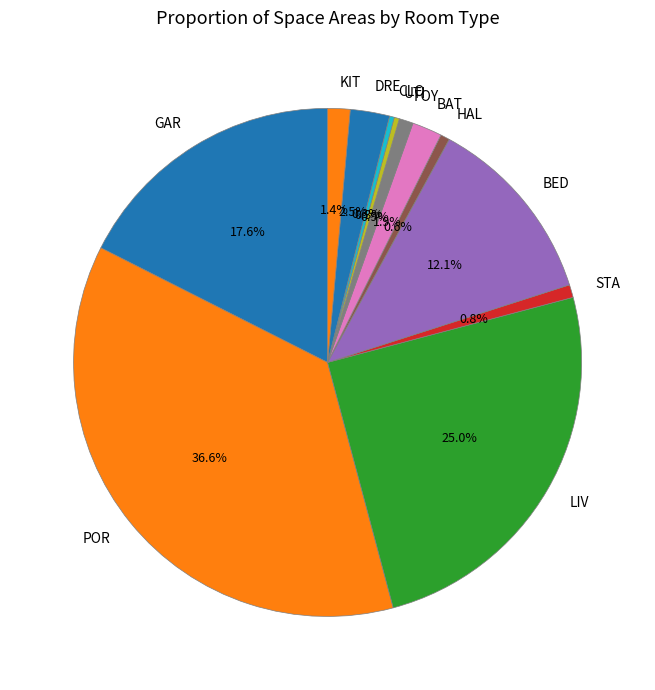

Is there a majority slice in this chart?

No